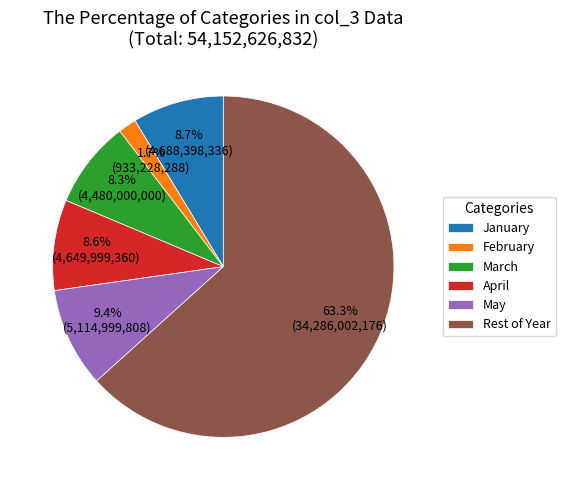

Which category has the smallest portion of the pie?

February